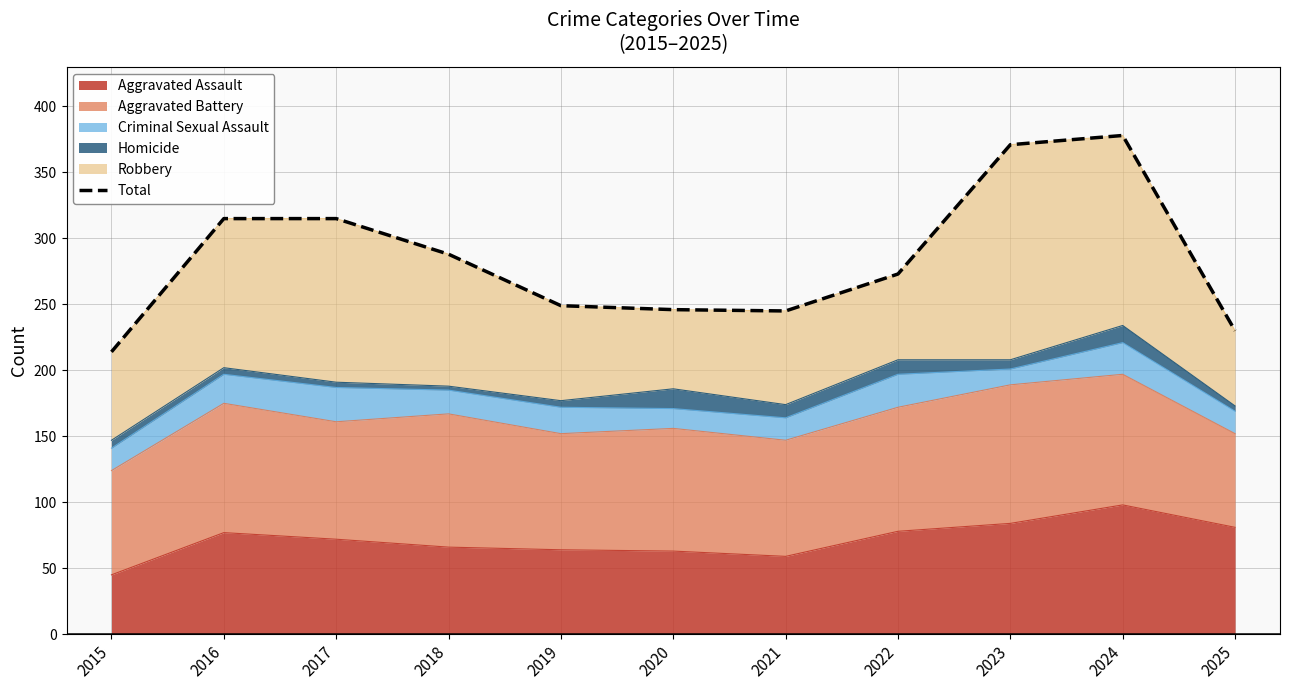

Between 2025 and 2023, which is larger?

2023